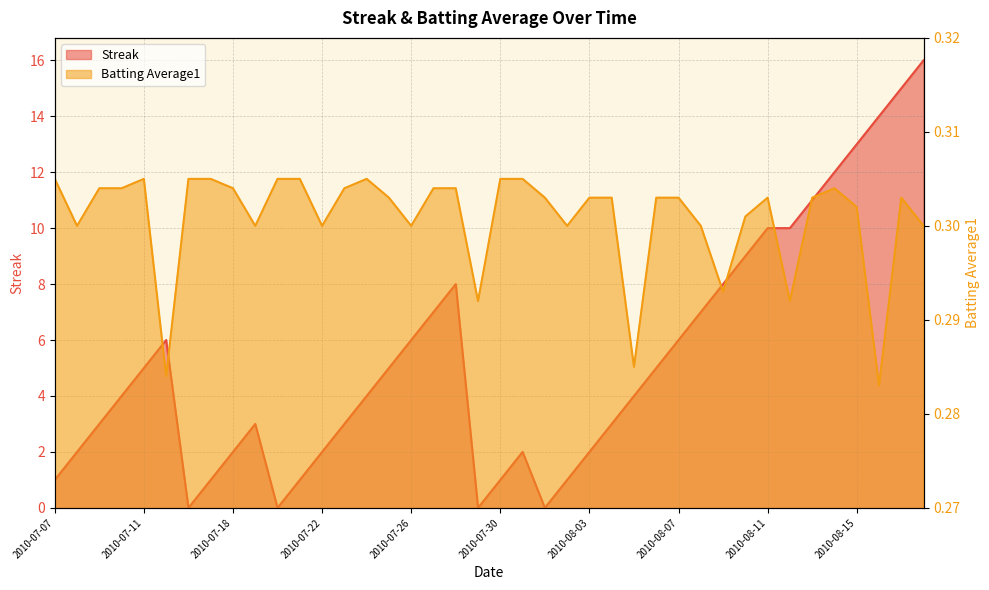

How many data points in Streak are less than 4?

18